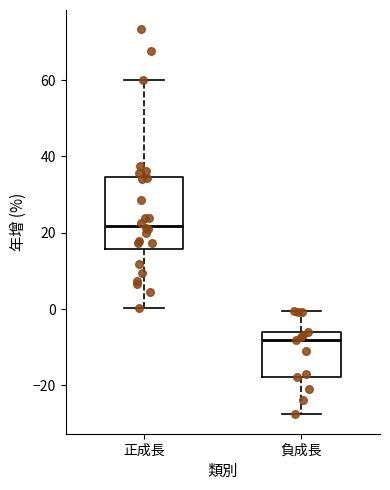

Where does the median line of the box for 正成長 sit on the y-axis? The values are not printed on the chart, so give them approximately, as read against the axis.

22